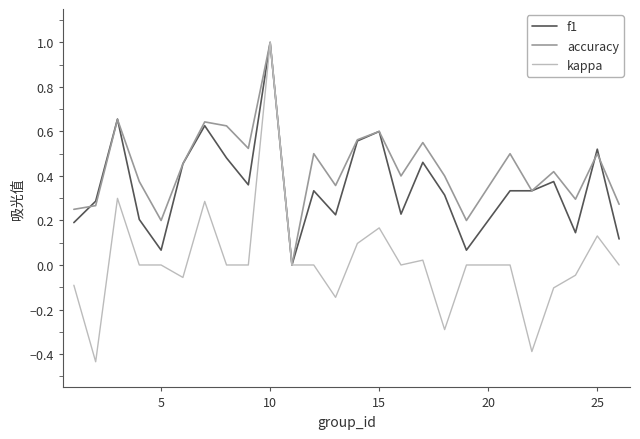

What is the difference between the maximum and minimum values in the f1 series?

1.0